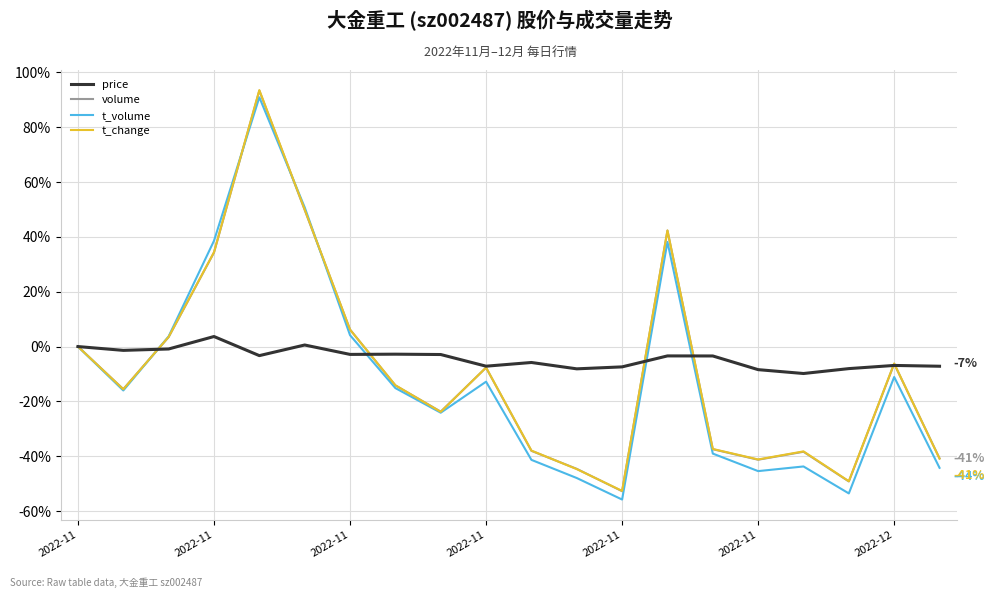

Which series has the largest range (max minus min)?

t_volume